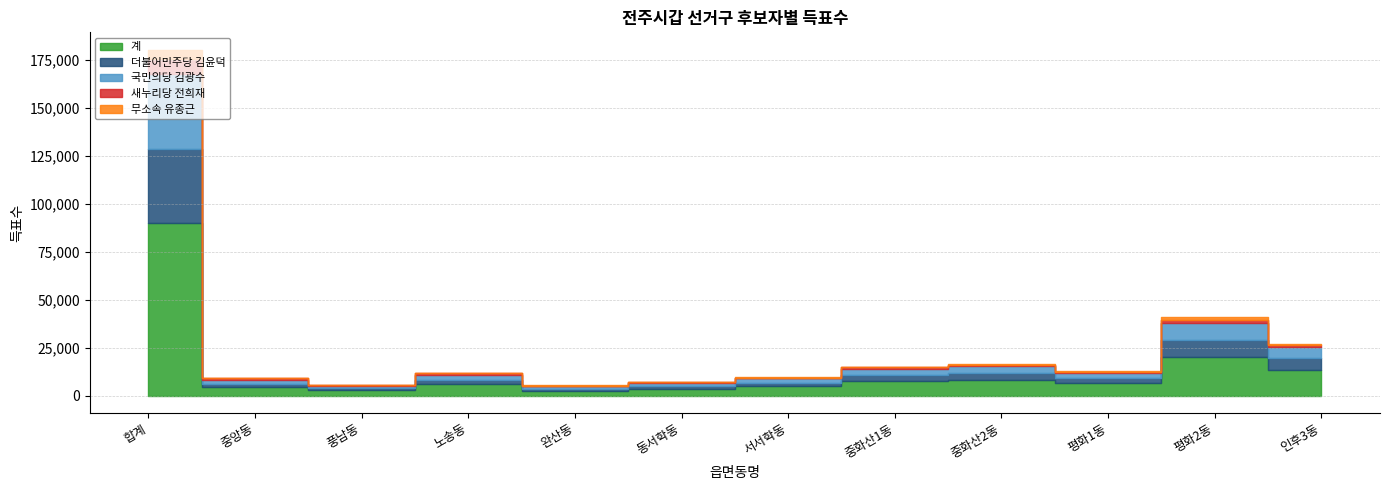

At which category does 무소속 유종근 reach its first local valley?

풍남동